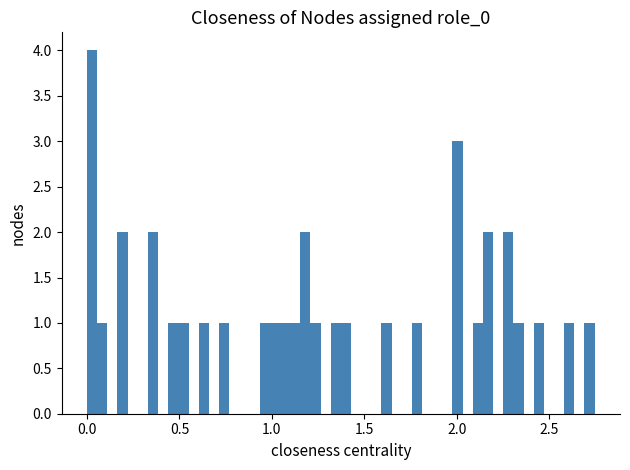

Read against the x-axis, roughly where is the centre of the tallest bar?

0.05